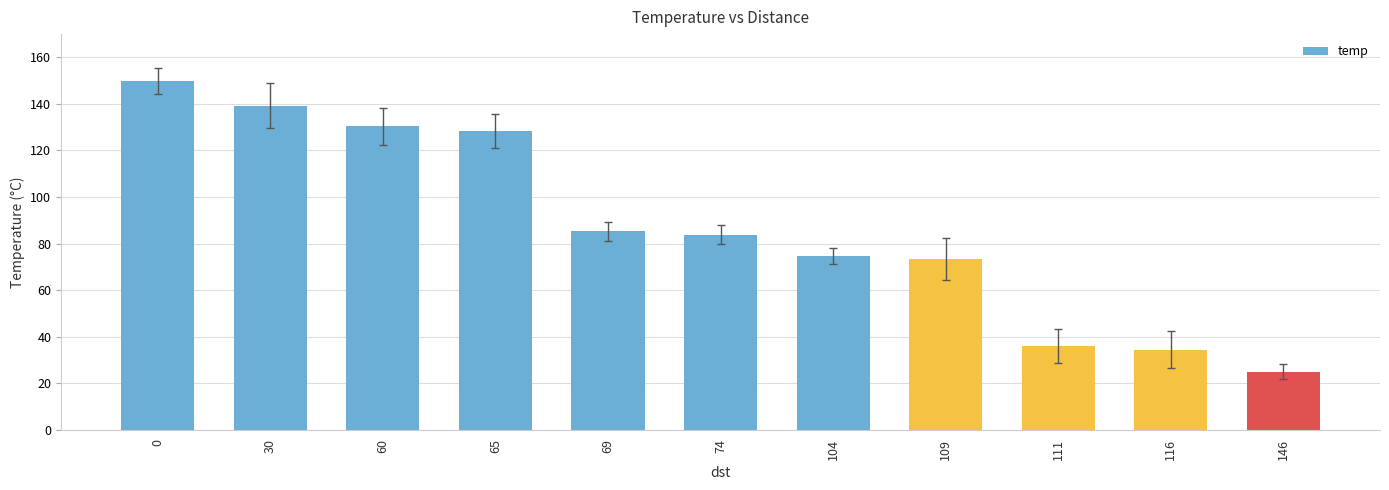

What is the change in value from 69 to 74?

-1.5